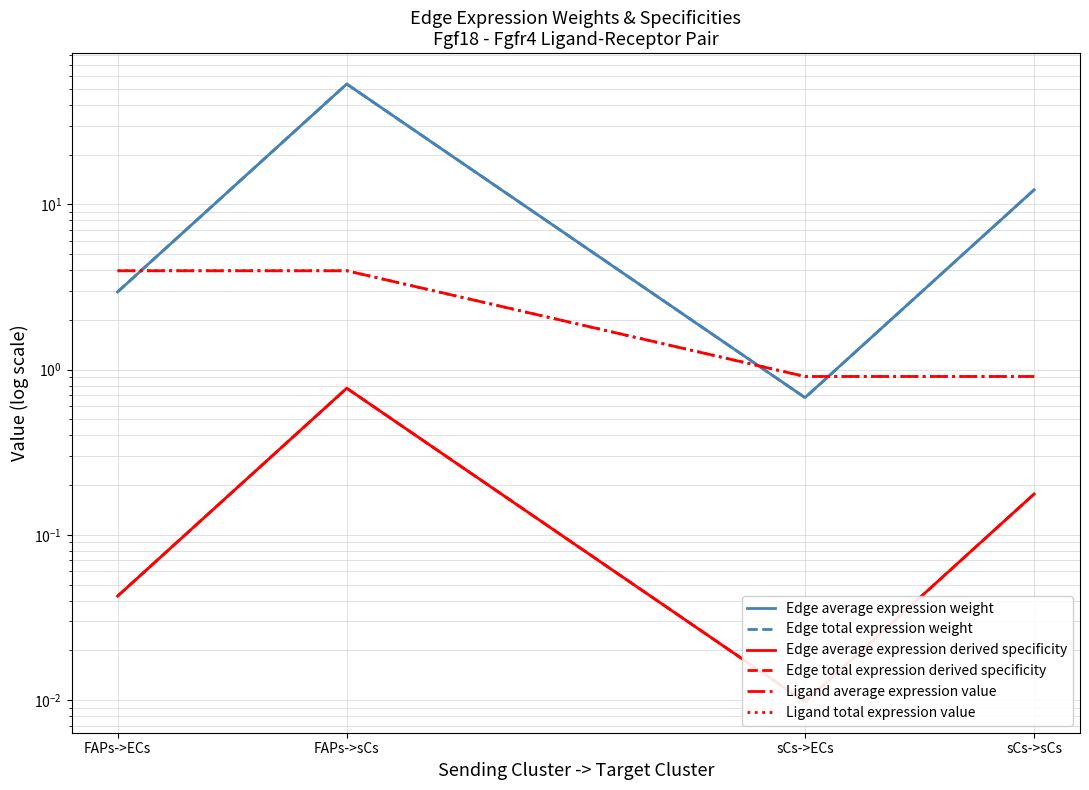

Which category has the highest value in the Ligand average expression value series?

FAPs->ECs